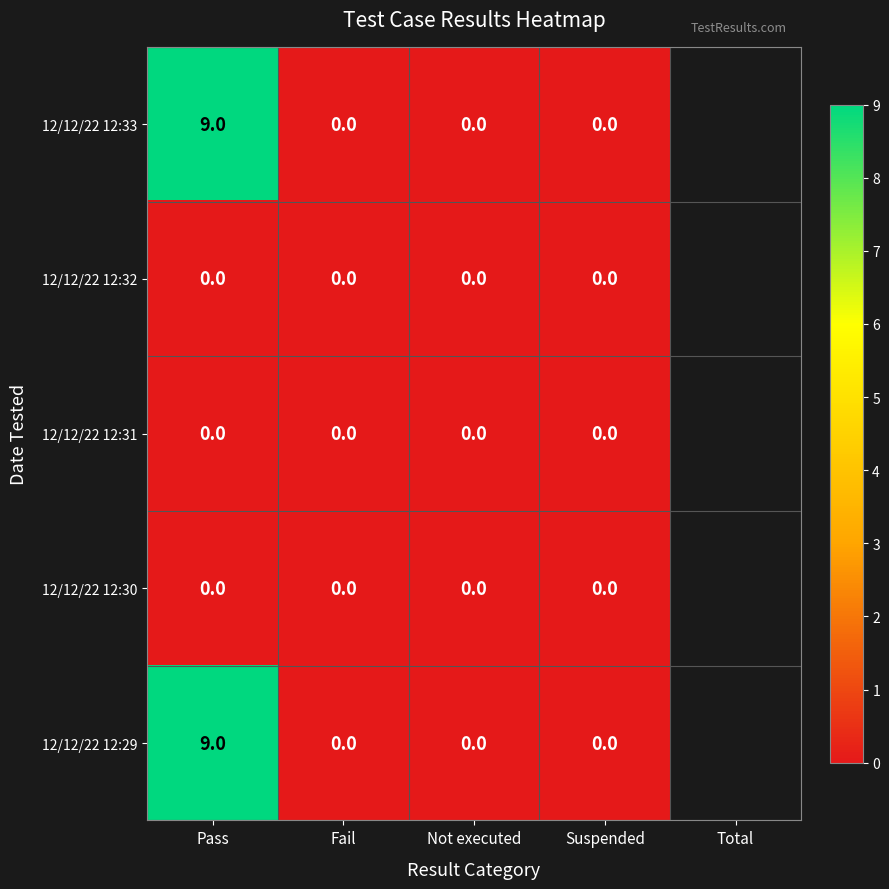

What is the spread (max minus min) of values at Pass?

9